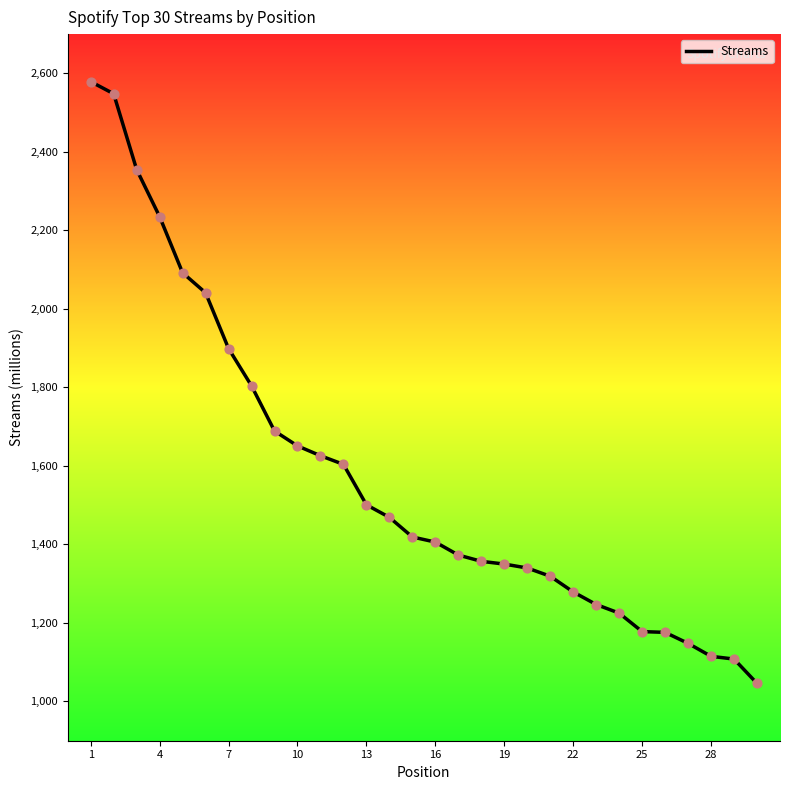

What is the maximum value shown in the chart?

2579